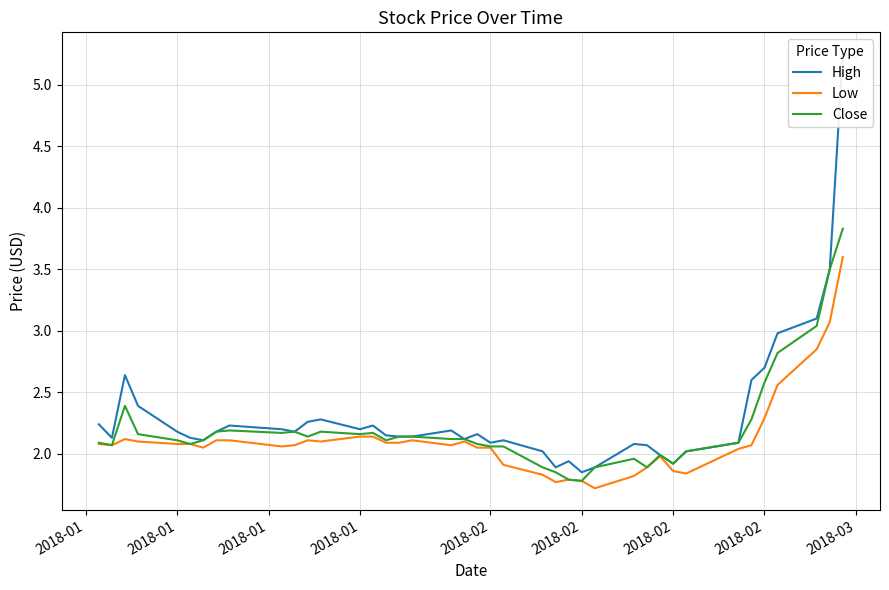

At how many categories does at least one series exceed 3?

3